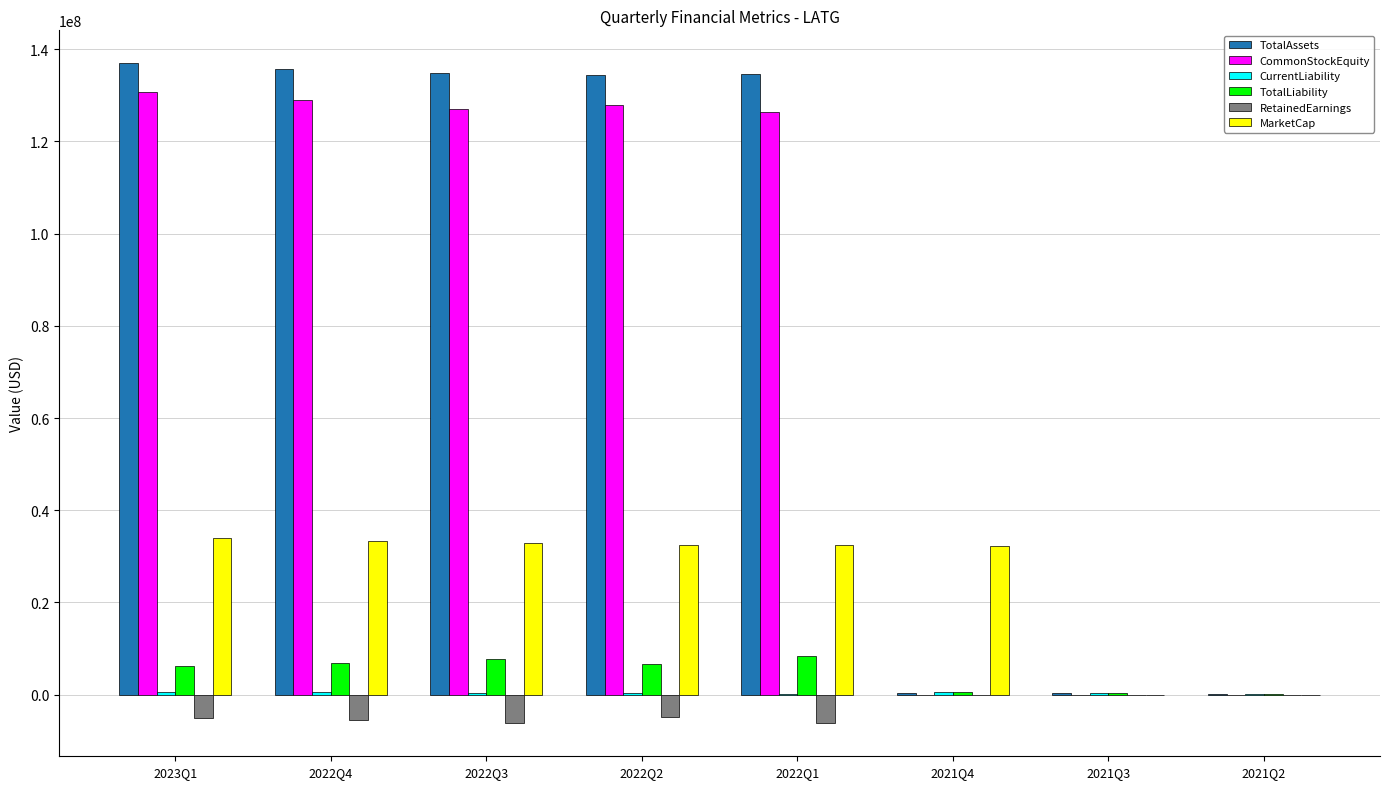

How many categories are shown in the chart?

8